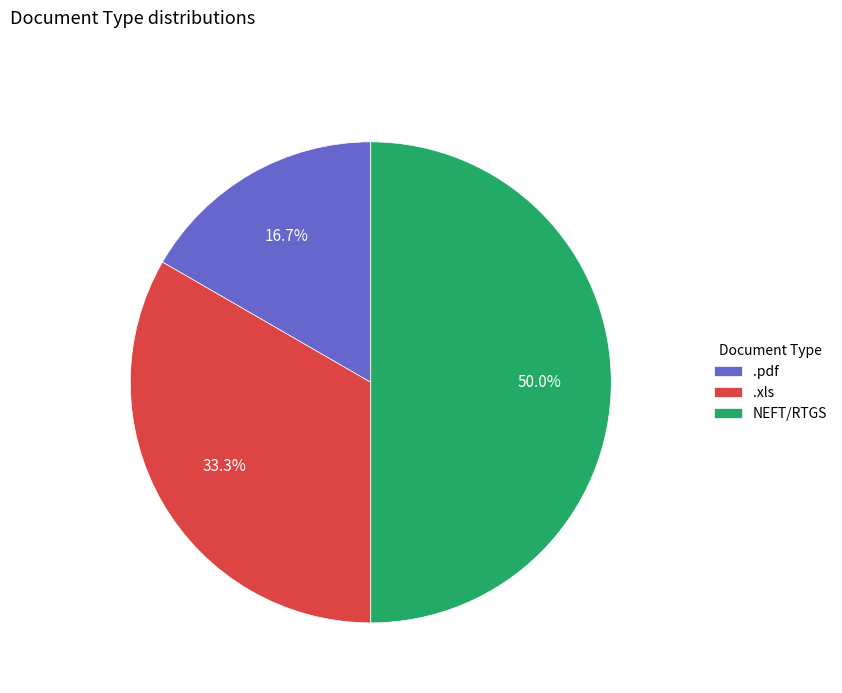

To the nearest percent, what is the difference between the NEFT/RTGS and .pdf slice percentages?

33%